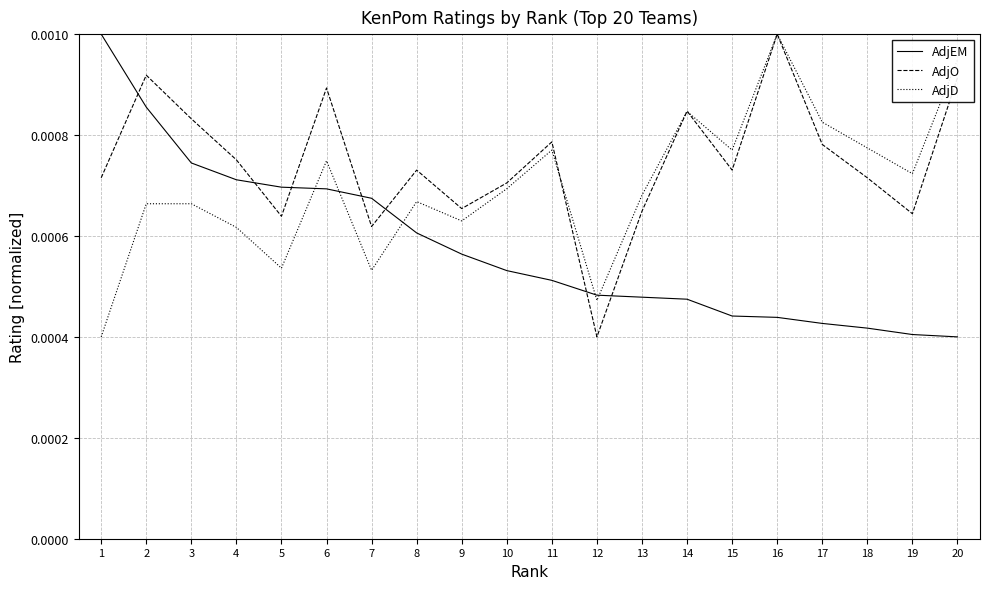

Between 12 and 19, which series saw the biggest shift?

AdjD